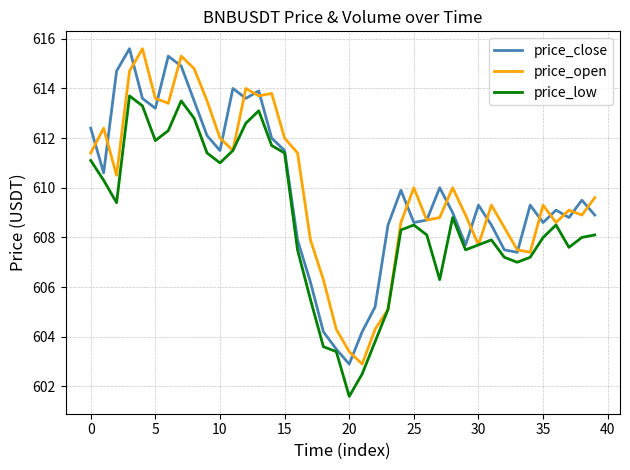

Reading left to right, list all the values displayed in this chart.

price_close: 612.4	610.6	614.7	615.6	613.6	613.2	615.3	614.9	613.5	612.1	611.5	614.0	613.6	613.9	612.0	611.5	607.9	606.2	604.2	603.5	602.9	604.2	605.2	608.5	609.9	608.6	608.7	610.0	609.0	607.7	609.3	608.5	607.5	607.4	609.3	608.6	609.1	608.8	609.5	608.9
price_open: 611.4	612.4	610.5	614.7	615.6	613.6	613.4	615.3	614.8	613.5	612.0	611.5	614.0	613.7	613.8	612.0	611.4	607.9	606.3	604.3	603.4	602.9	604.3	605.1	608.6	610.0	608.7	608.8	610.0	608.9	607.7	609.3	608.4	607.5	607.4	609.3	608.6	609.1	608.9	609.6
price_low: 611.1	610.3	609.4	613.7	613.3	611.9	612.3	613.5	612.8	611.4	611.0	611.5	612.6	613.1	611.7	611.4	607.5	605.5	603.6	603.4	601.6	602.5	603.8	605.1	608.3	608.5	608.1	606.3	608.8	607.5	607.7	607.9	607.2	607.0	607.2	608.0	608.5	607.6	608.0	608.1